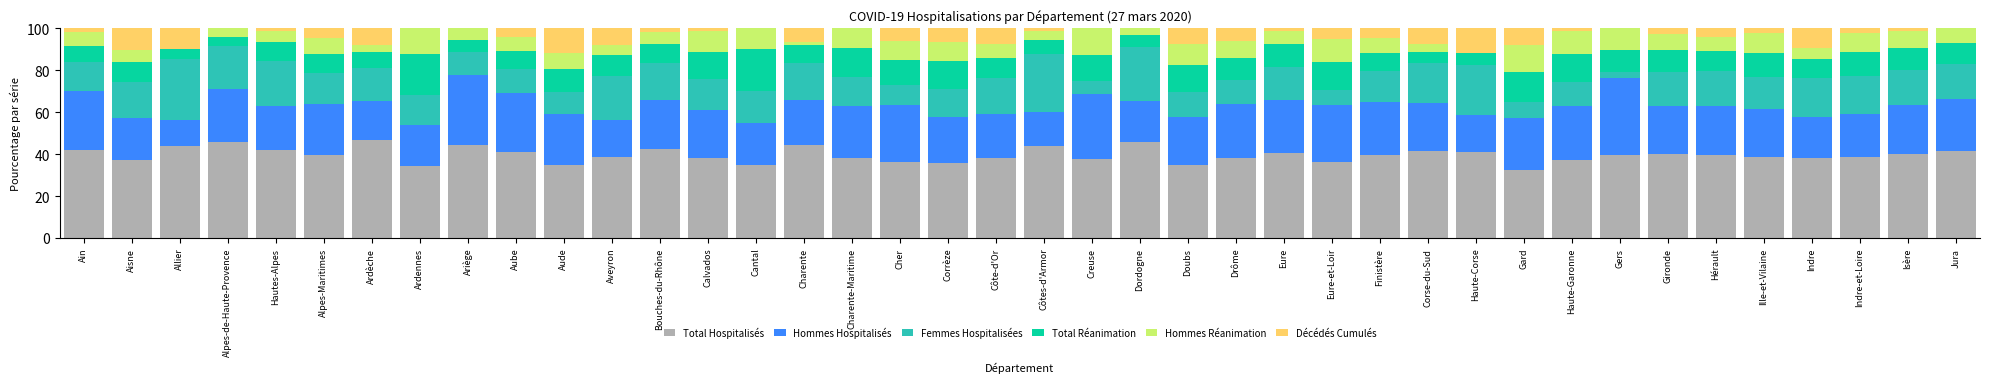

The value of Total Hospitalisés at Creuse is 37.5. True or false?

True